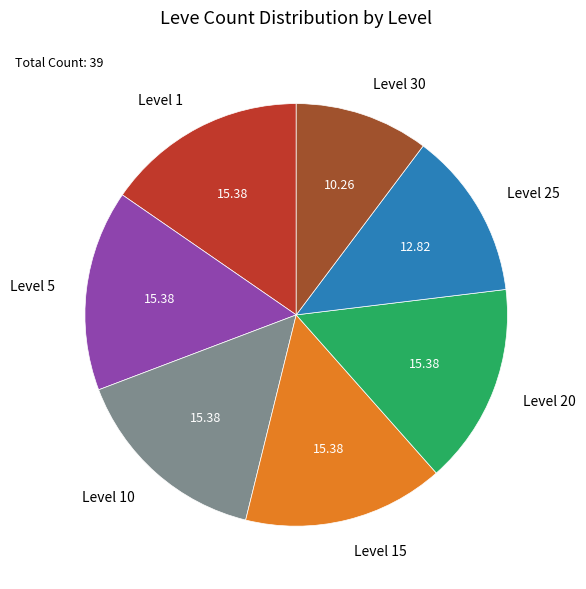

Which has a higher value, Level 30 or Level 20?

Level 20